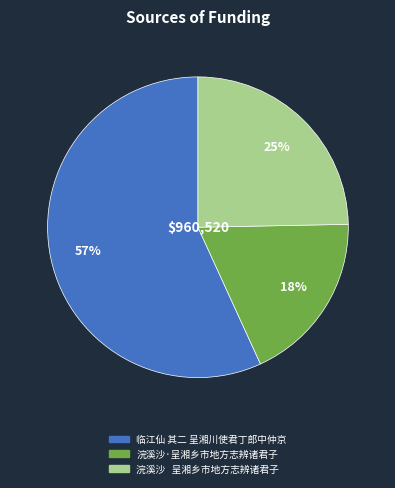

Combined, do 临江仙 其二 呈湘川使君丁郎中仲京 and 浣溪沙·呈湘乡市地方志辨诸君子 account for over 50%?

Yes